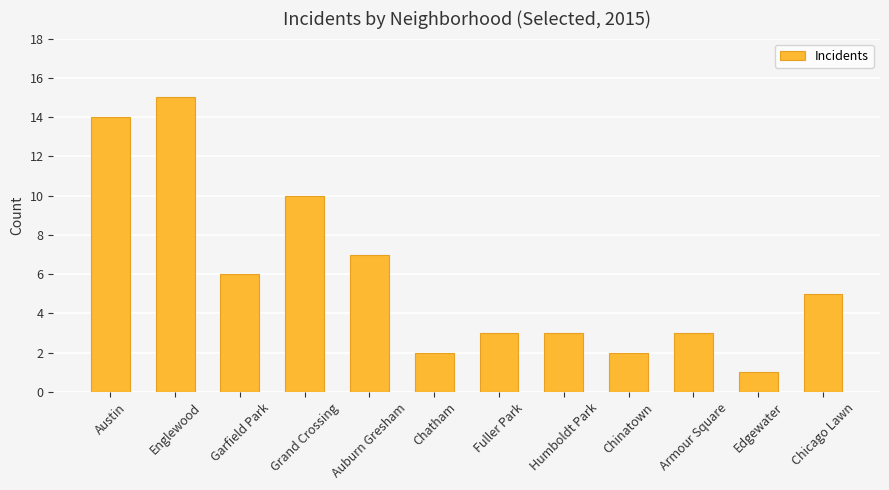

Which category has the highest value across all series?

Englewood